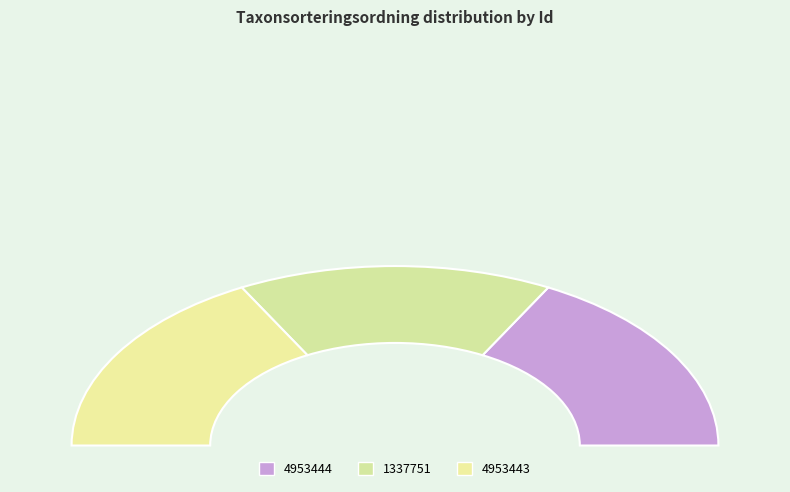

What percentage is the 1337751 slice, to the nearest percent?

31%